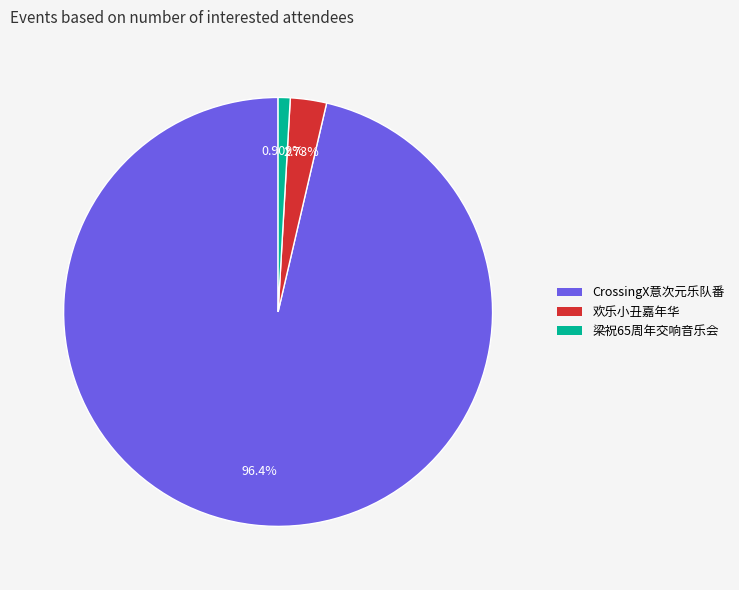

Does any single category account for the majority?

Yes